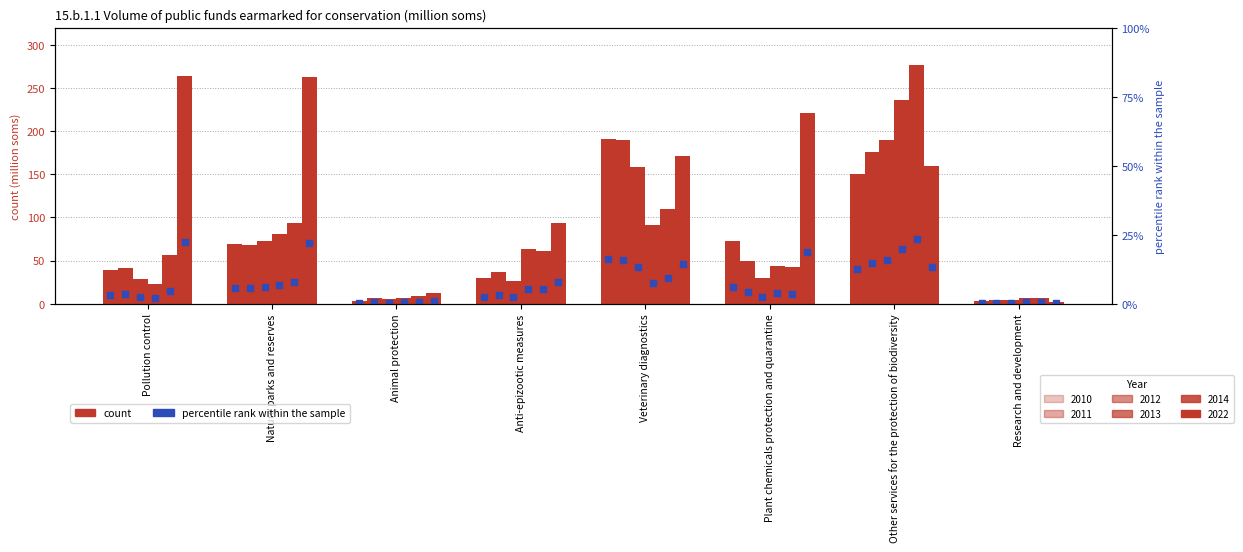

What is the label of the 7th bar from the left?

Other services for the protection of biodiversity